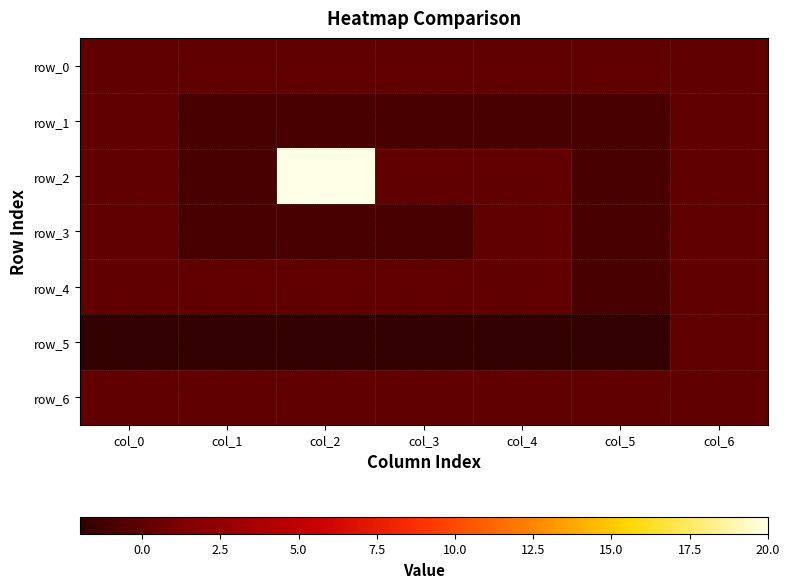

At col_5, list the series in order from largest to smallest.

row_0, row_6, row_1, row_2, row_3, row_4, row_5